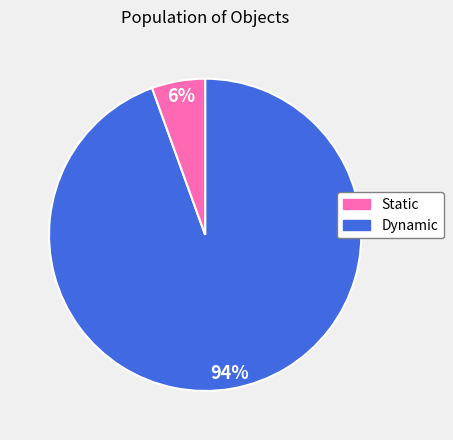

How many slices are in this pie chart?

2